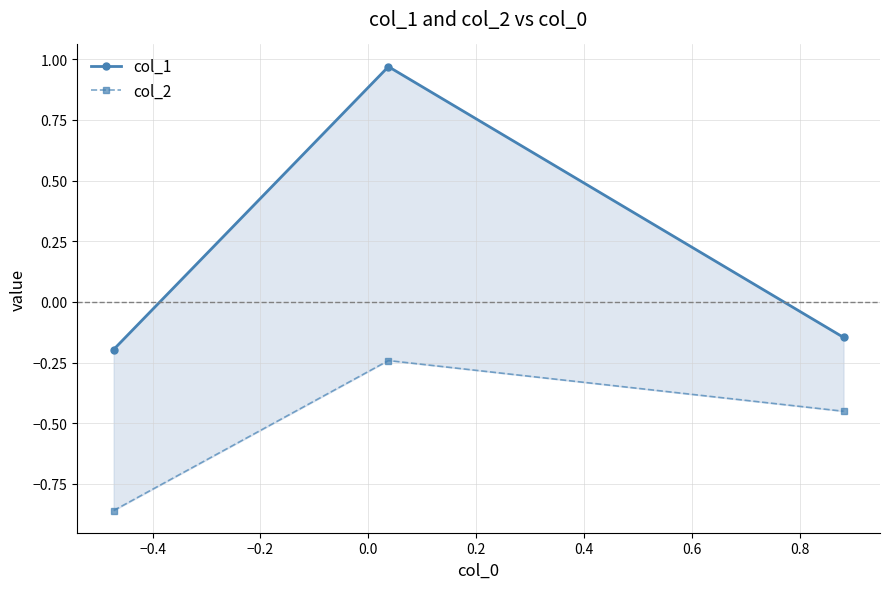

What are all the series names shown in the legend?

col_1, col_2